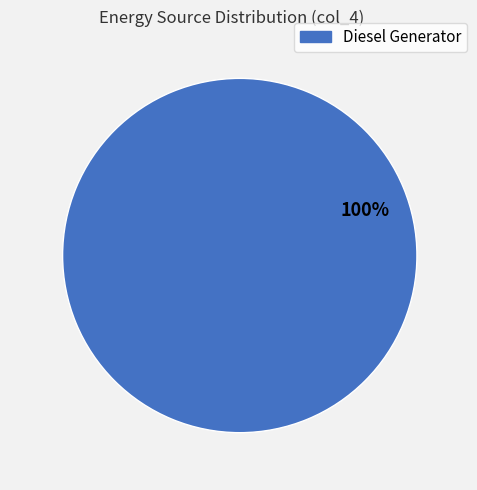

Is there any slice that represents more than half of the pie?

Yes